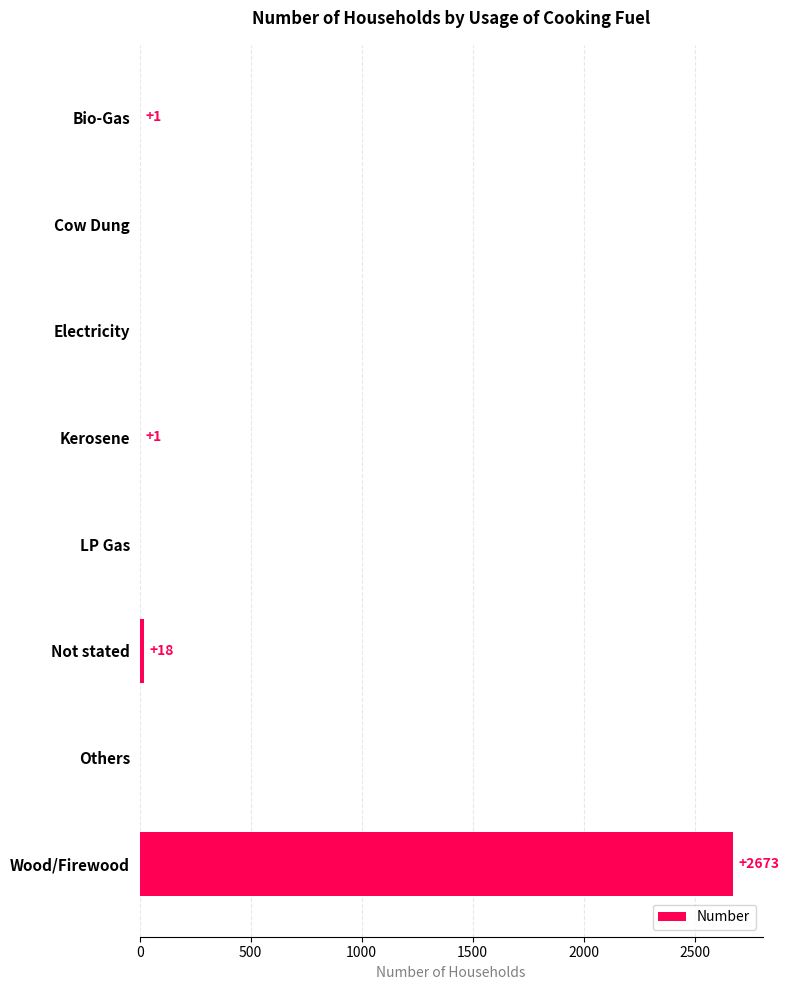

What is the sum of all values?

2693